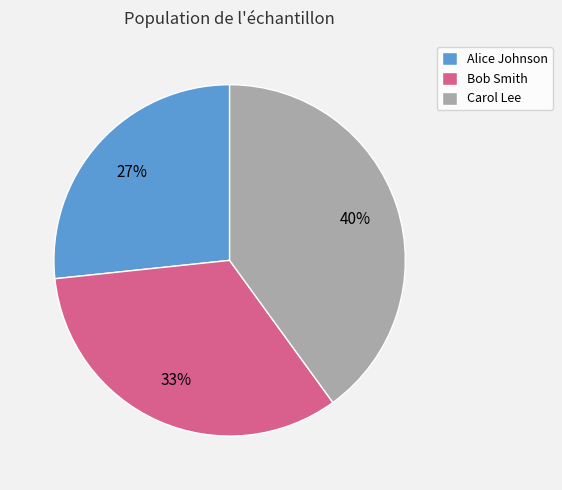

Which category has the biggest portion of the pie?

Carol Lee